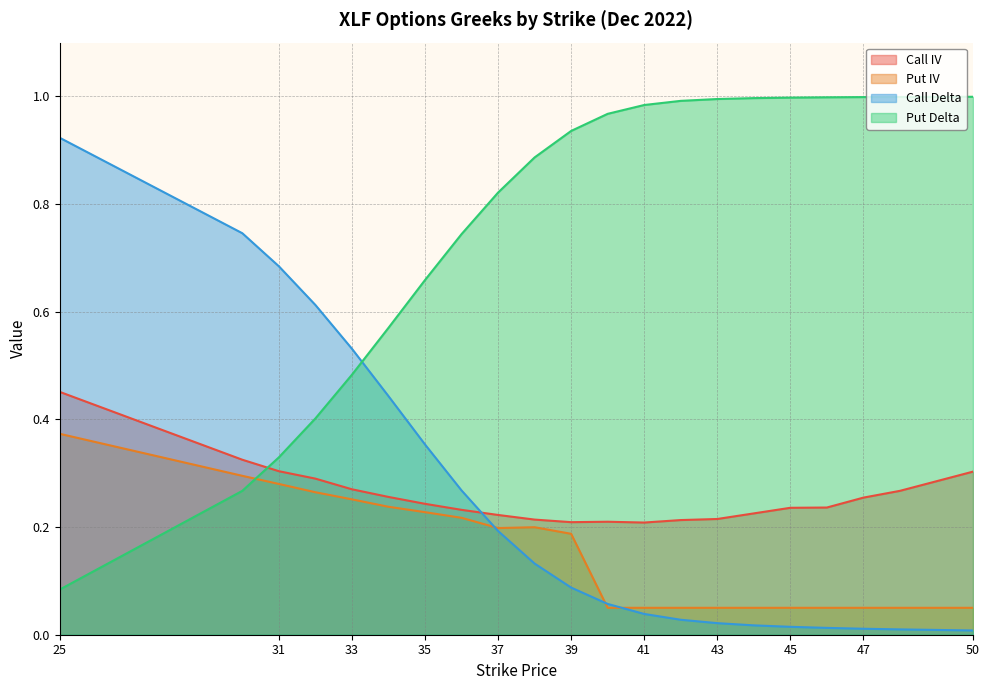

What are all the series names shown in the legend?

Call IV, Put IV, Call Delta, Put Delta